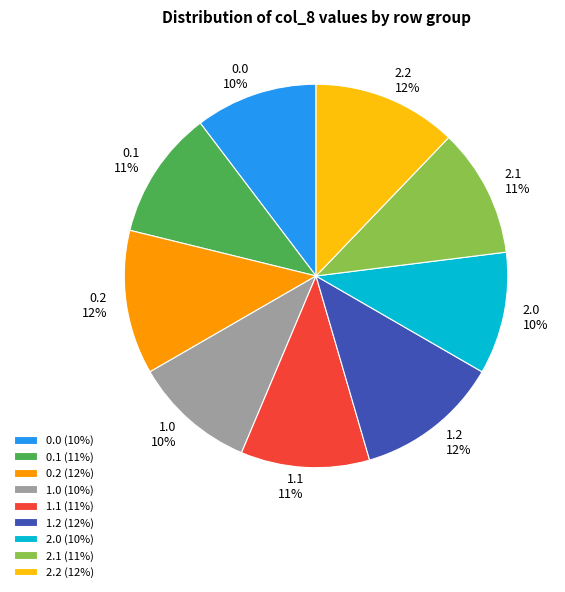

To the nearest percent, what is the difference between the largest and smallest slice percentages?

2%